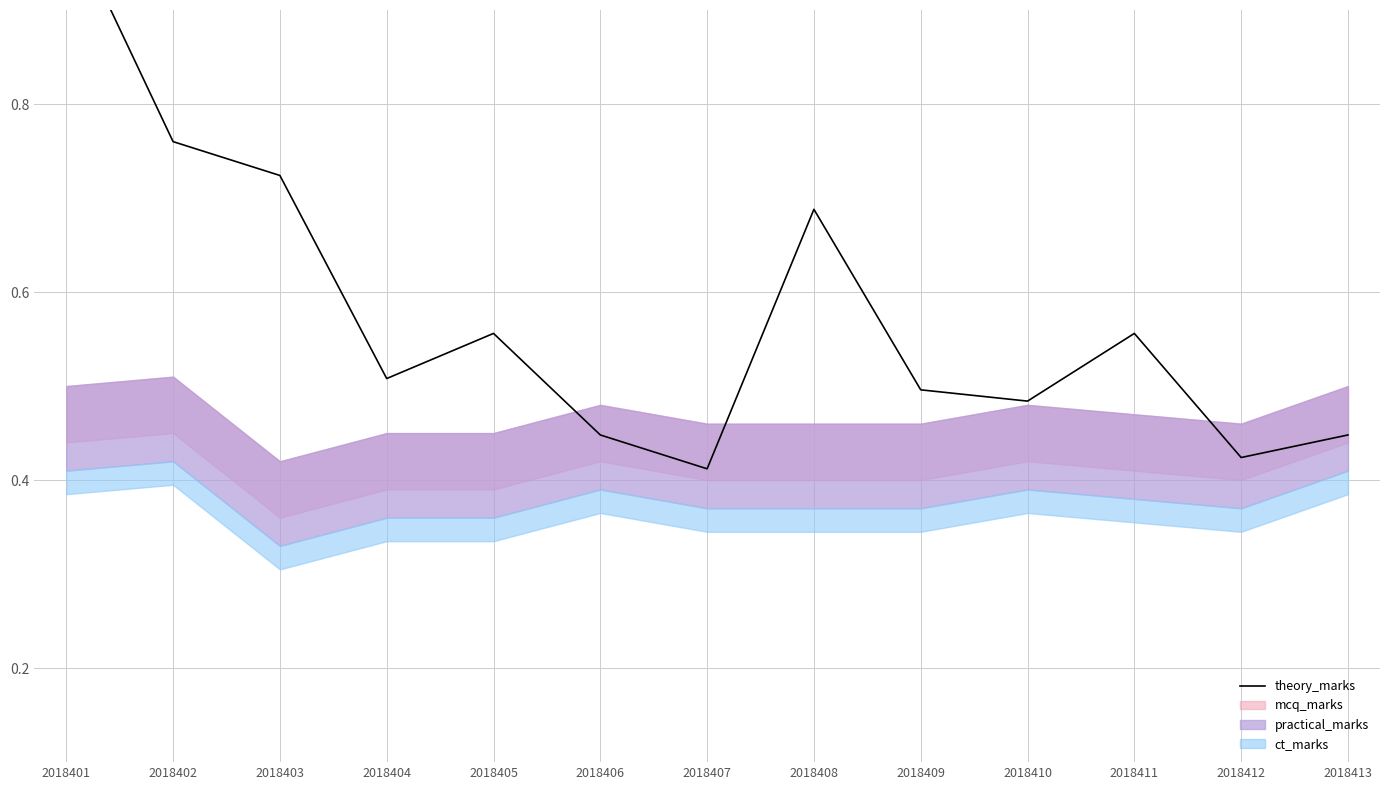

What is the sum of the values at 2018407 and 2018404?

0.9